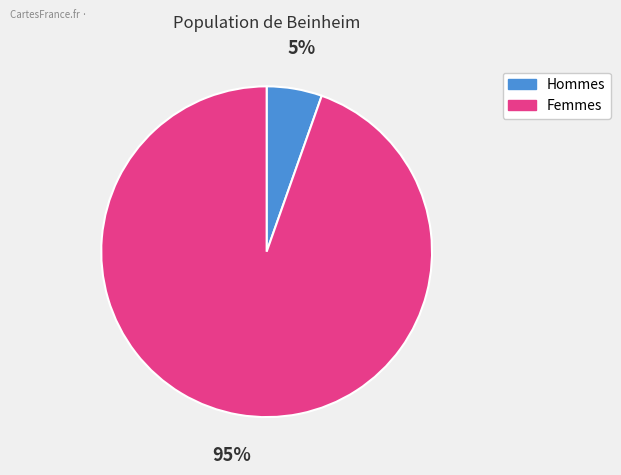

Is there any slice that represents more than half of the pie?

Yes